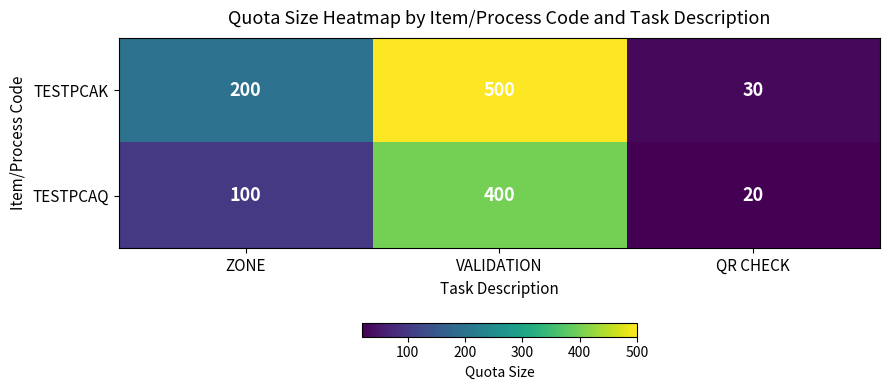

List the series in order of their peak value, lowest first.

TESTPCAQ, TESTPCAK